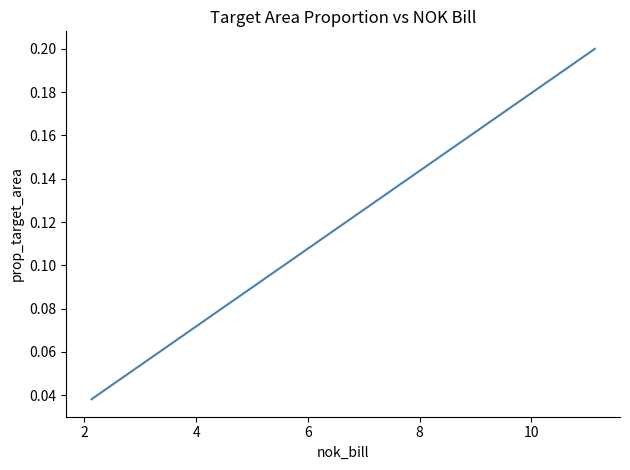

What is the difference between the maximum and second lowest values?

0.2